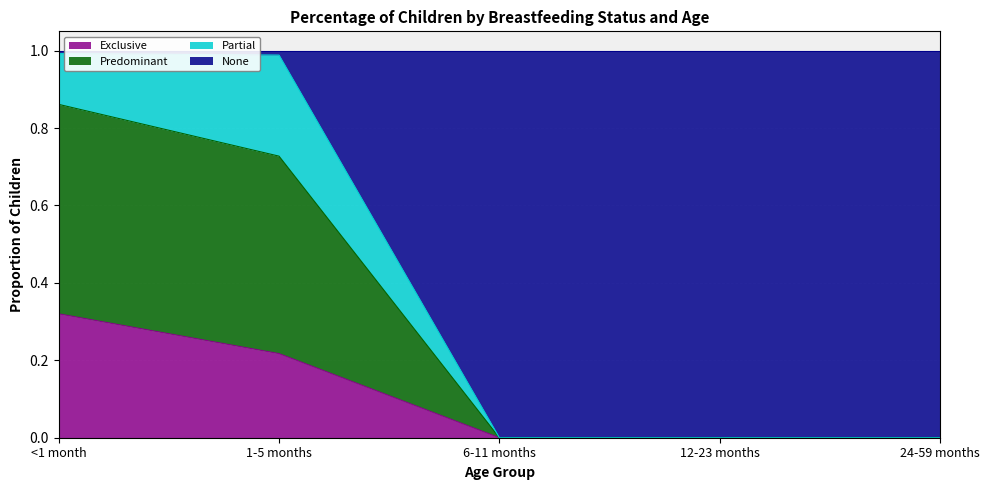

True or false: Exclusive and Predominant intersect in this chart.

False